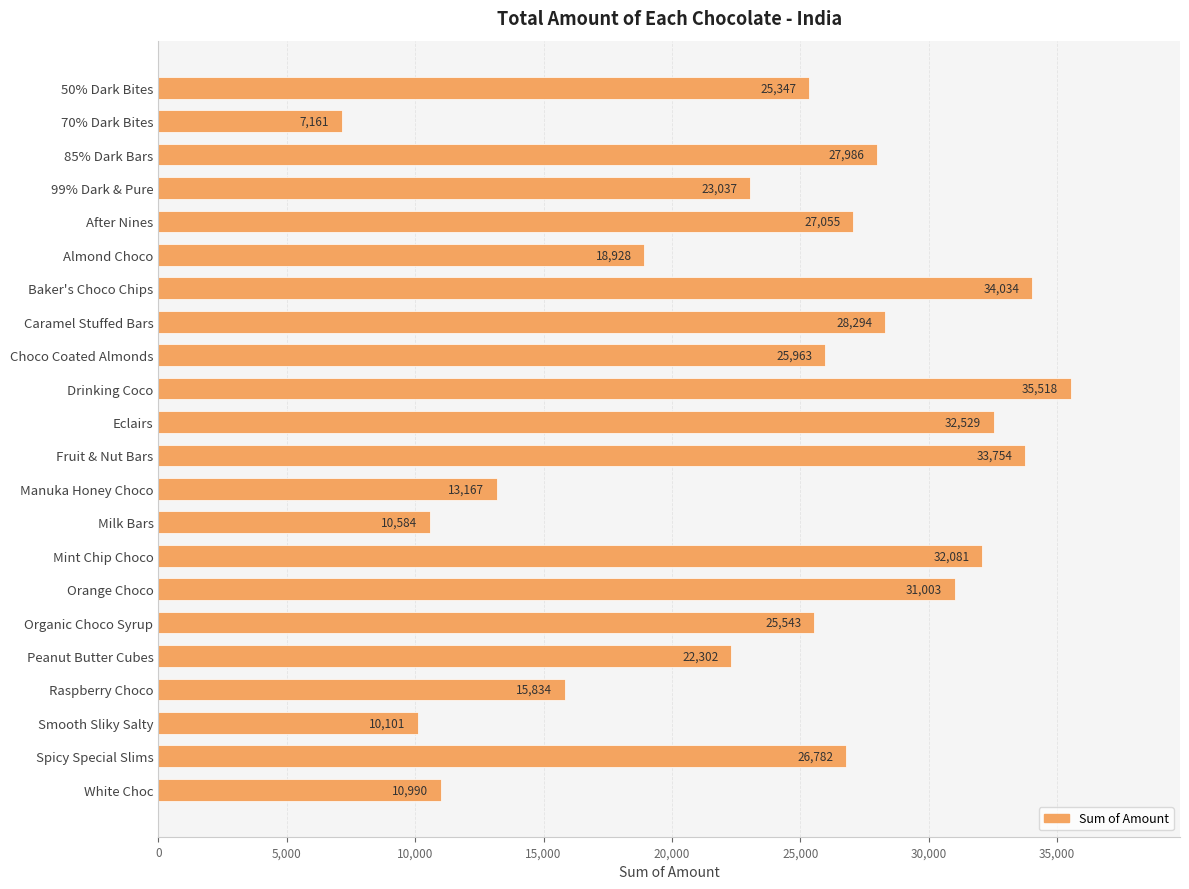

At which label is the value closest to 21339?

Peanut Butter Cubes